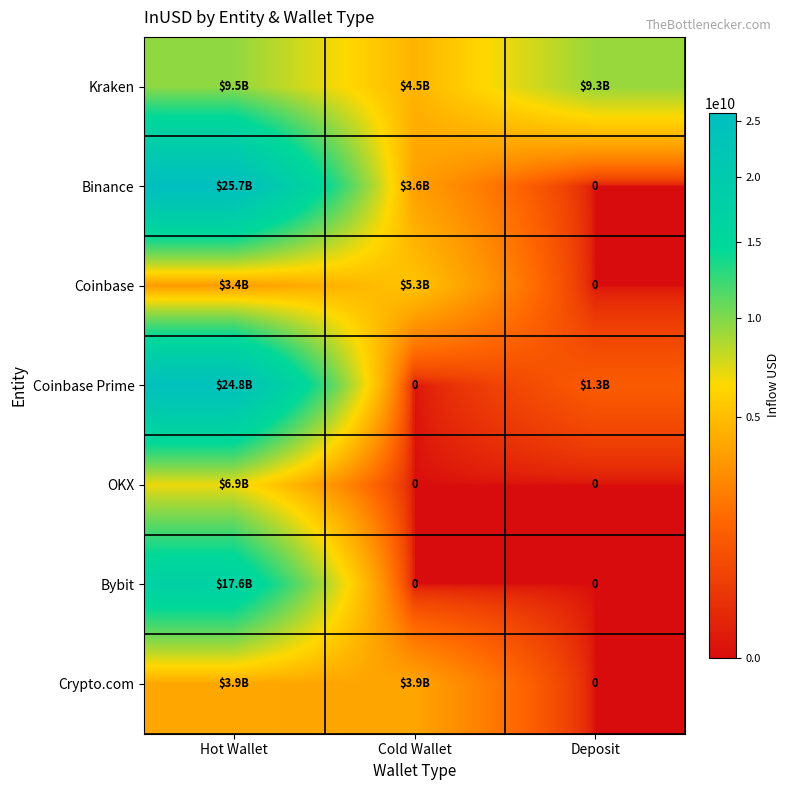

Between Hot Wallet and Deposit, which is larger?

Hot Wallet